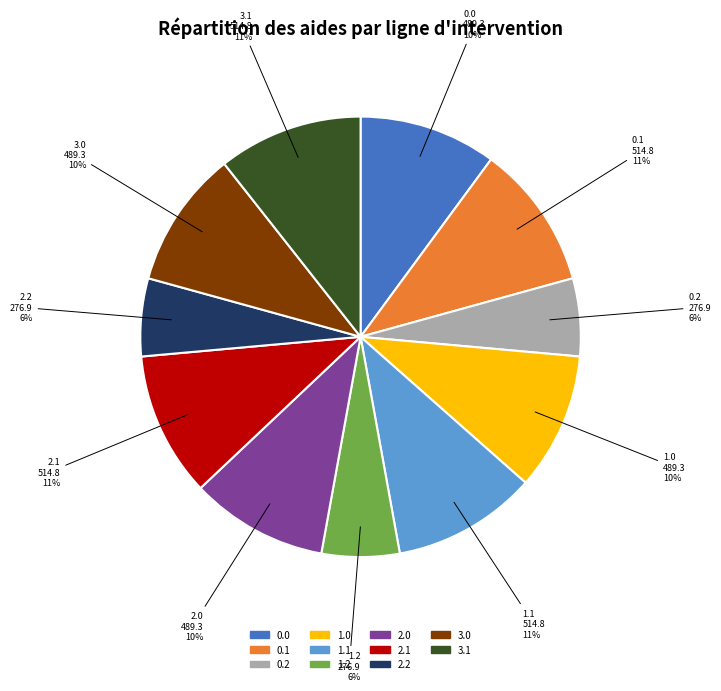

To the nearest percent, what portion does 2.2 represent?

6%